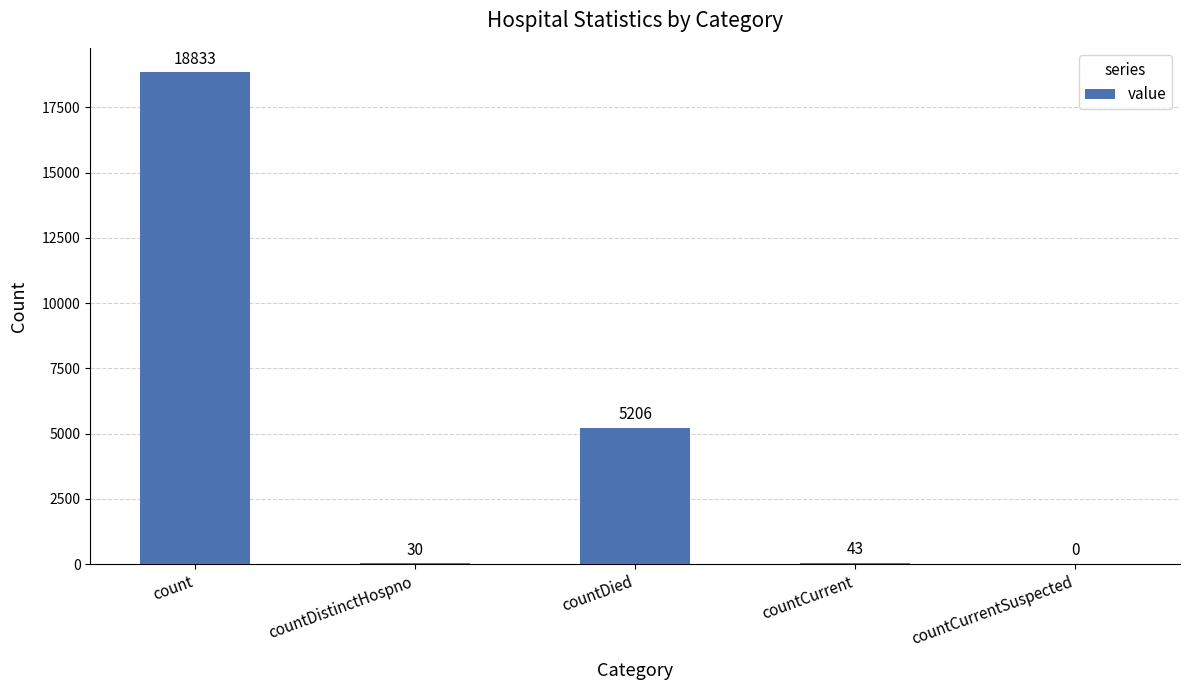

At which label does the data first exceed 43?

count